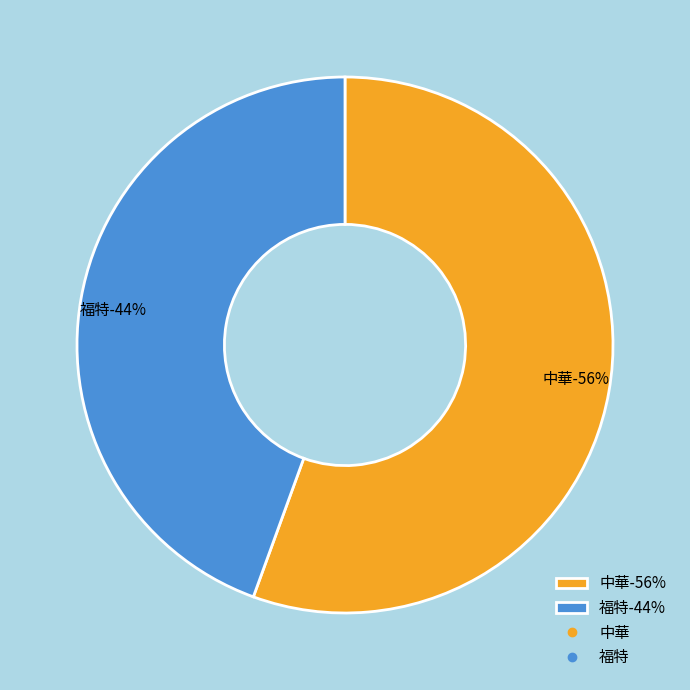

Which slice is the largest?

中華